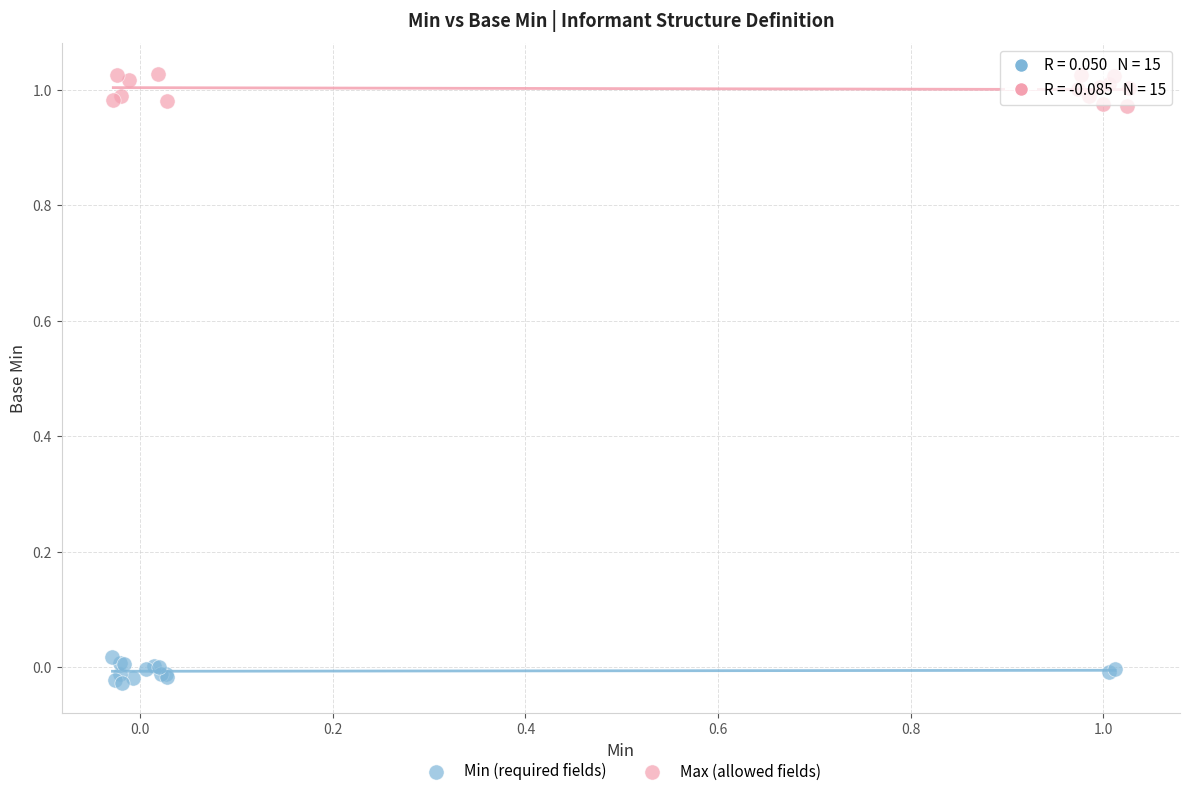

Which series has the largest Y range (max minus min)?

Max (allowed fields)